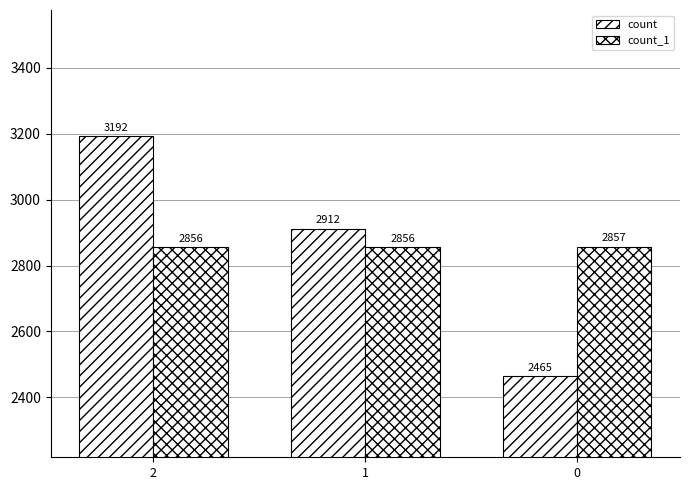

What is the difference between the second highest and minimum values in the count series?

447